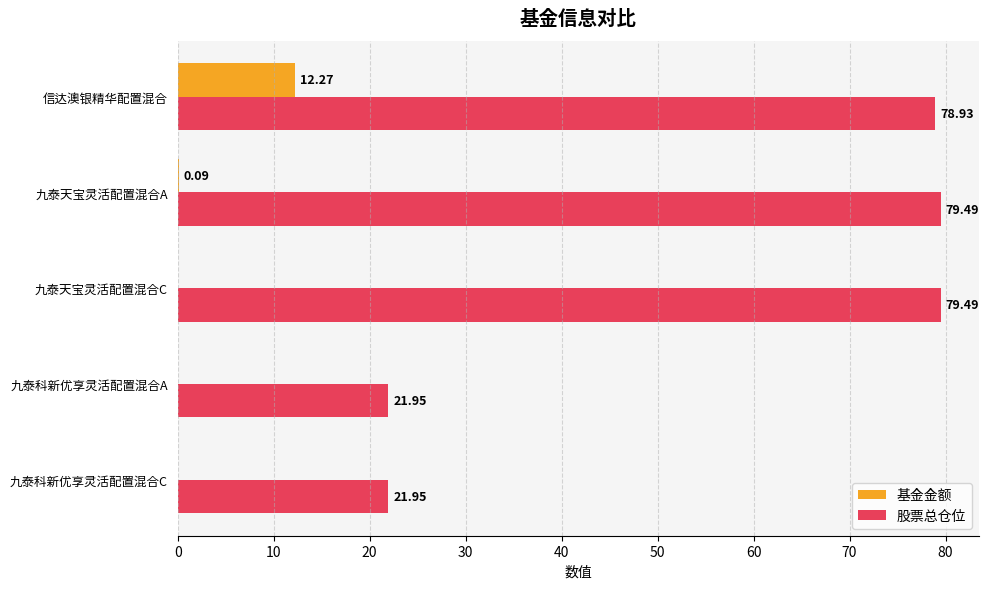

Where is 基金金额 nearest to the value 6?

九泰天宝灵活配置混合A